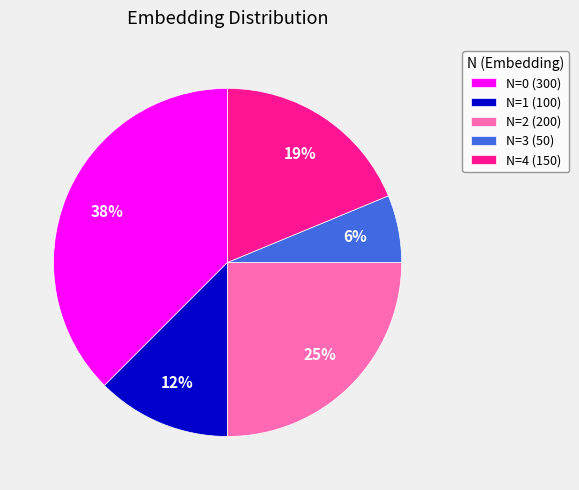

How many segments does this pie chart have?

5